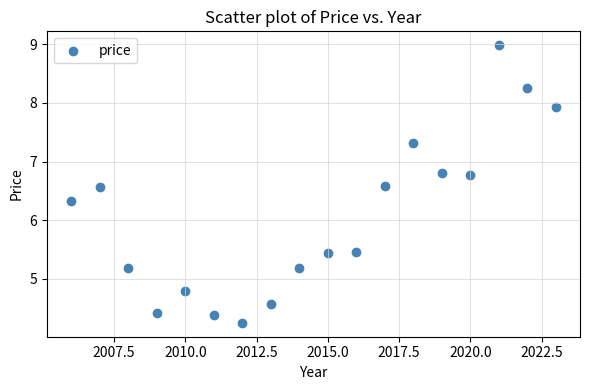

What Y value in the scatter plot is closest to 6?

6.3